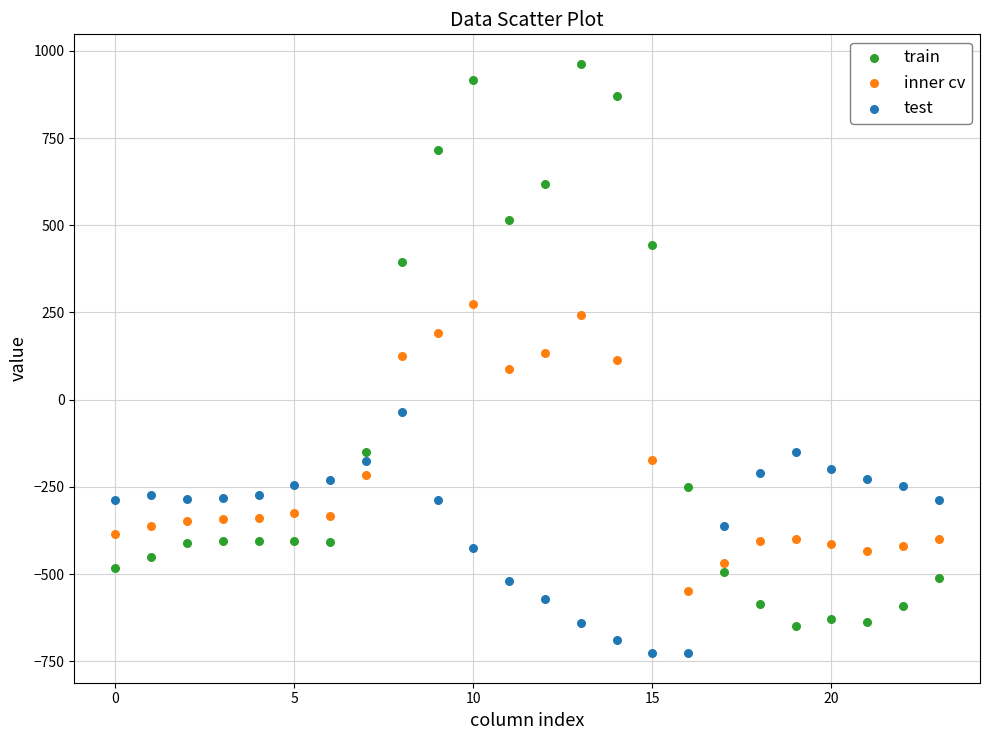

Across all data points, what is the range of Y values (max minus min)?

1689.3